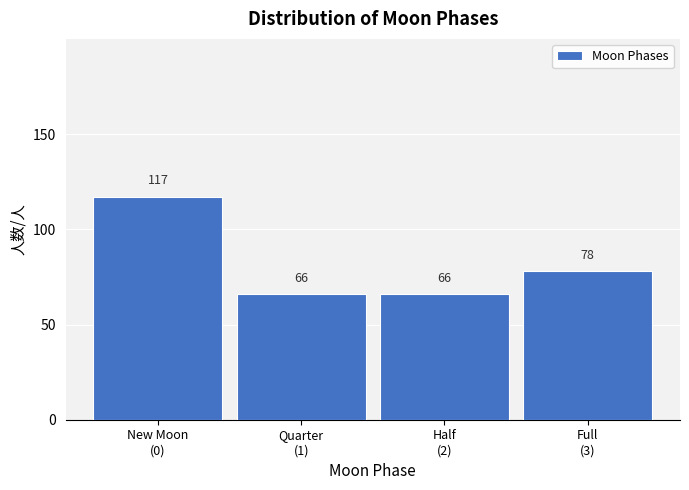

Reading right to left, what are all the values shown in this chart?

78	66	66	117